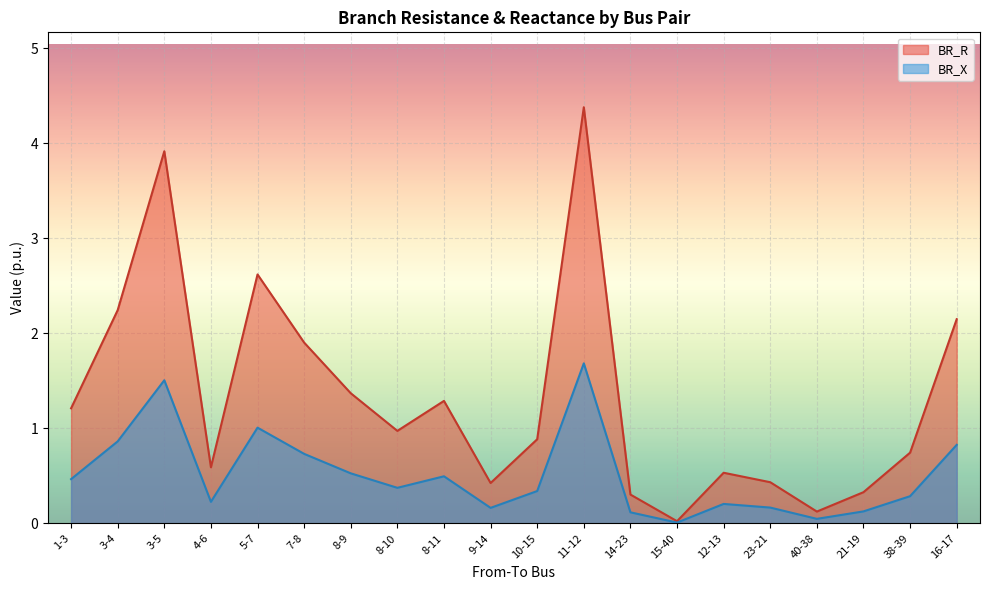

Rank the series by their maximum value, from highest to lowest.

BR_R, BR_X